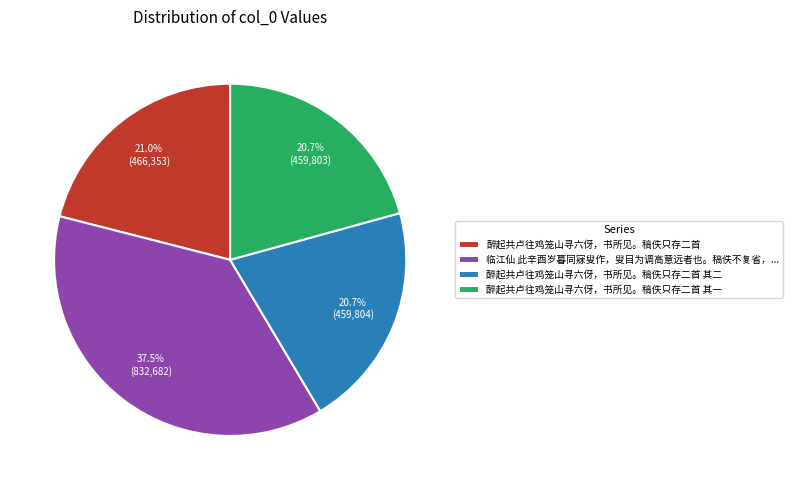

How many segments does this pie chart have?

4